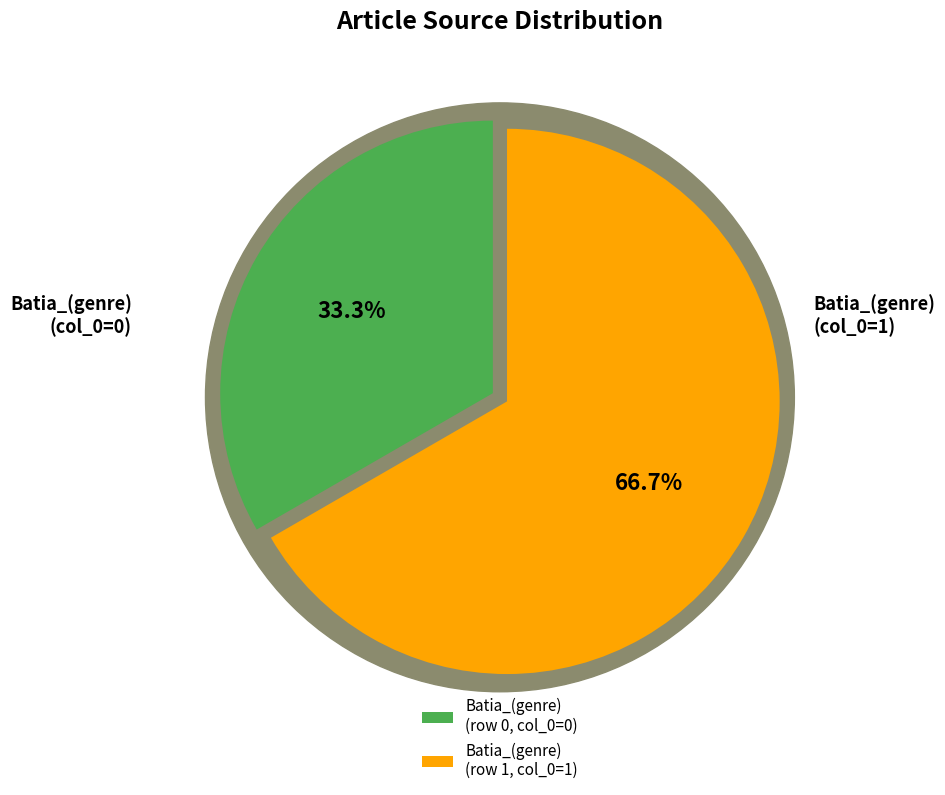

What is the largest slice in the pie chart?

Batia_(genre) - row 1